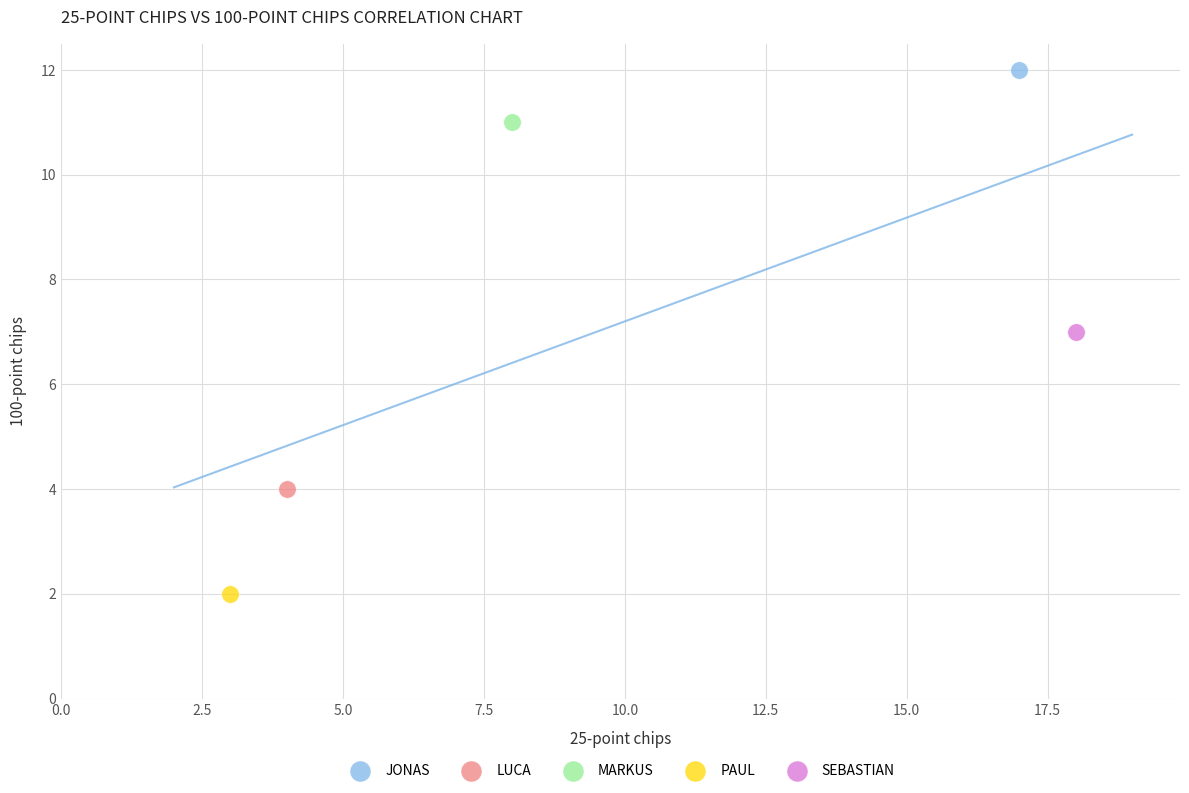

What are all the series names shown in the legend?

JONAS, LUCA, MARKUS, PAUL, SEBASTIAN